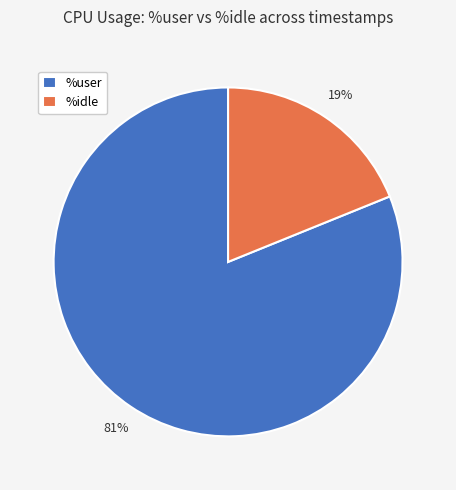

What percentage is the %user slice, to the nearest percent?

81%